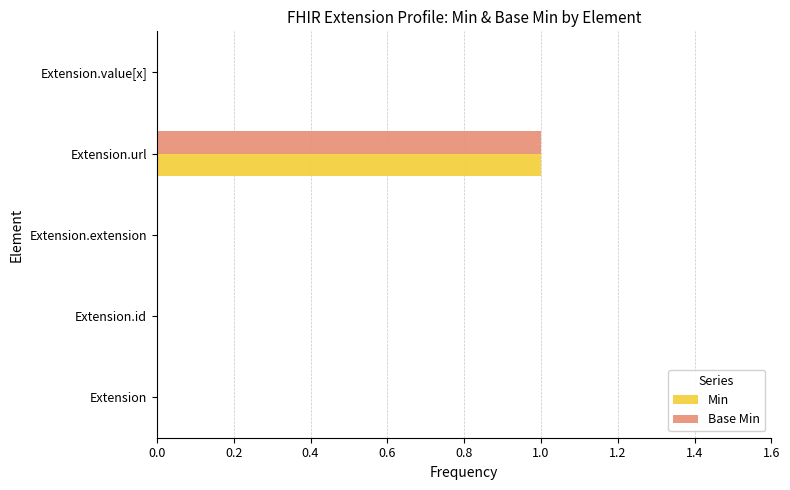

Is the value of Min at Extension greater than the value of Base Min at Extension.url?

No